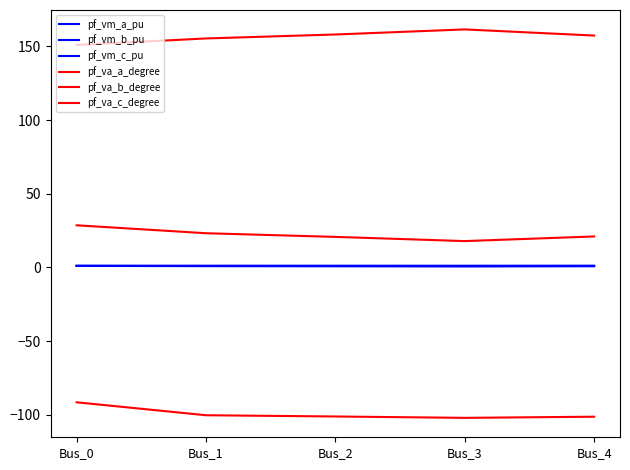

How many lines are shown in the chart?

6